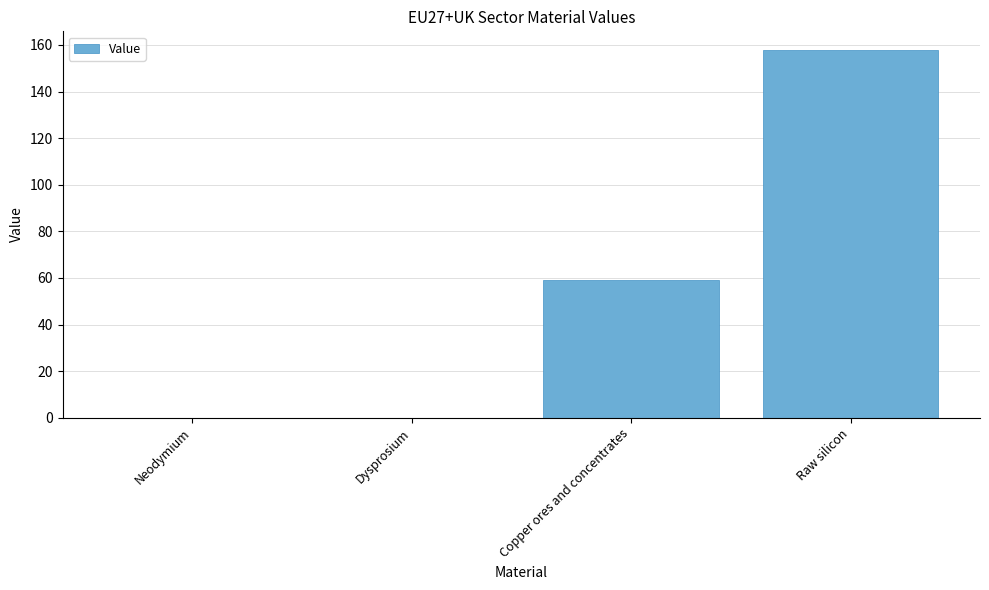

At which label does the data first exceed 59?

Copper ores and concentrates